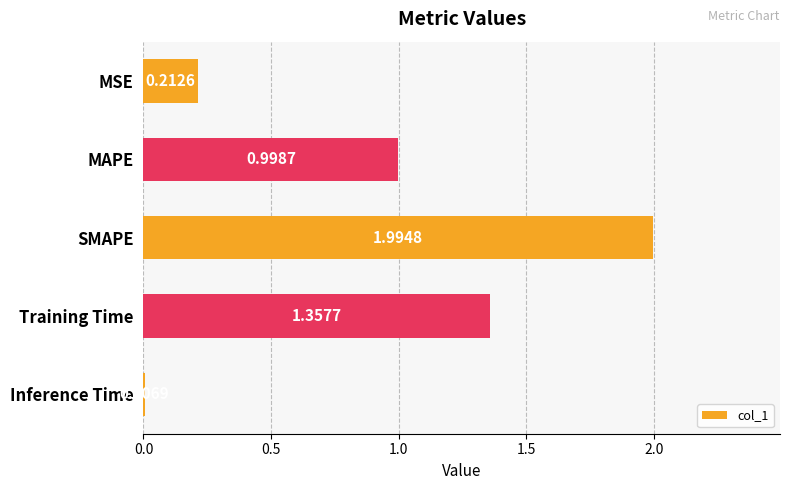

At which label is the value closest to 1?

MAPE